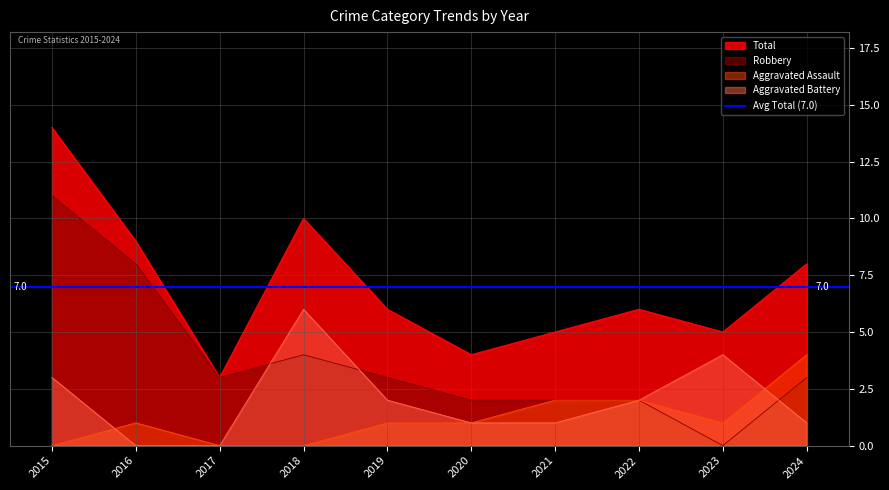

Rank the categories by Aggravated Battery value from lowest to highest.

2016, 2017, 2020, 2021, 2024, 2019, 2022, 2015, 2023, 2018